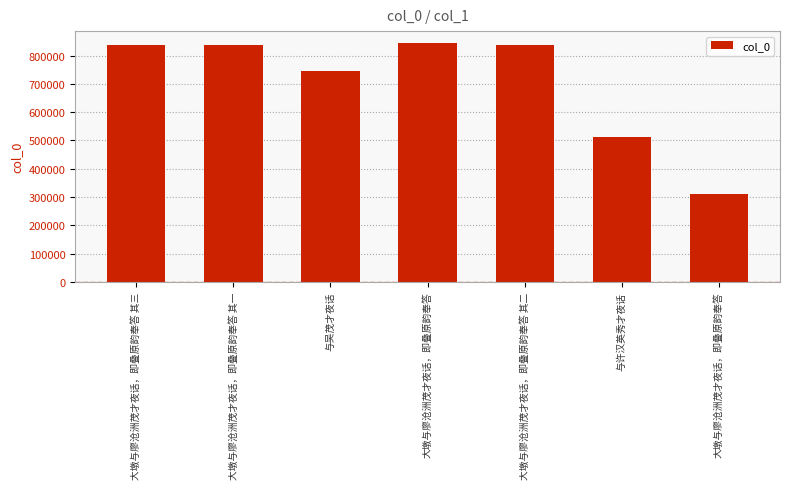

Between 与吴茂才夜话 and 大墩与廖沧洲茂才夜话，即叠原韵奉答 其二, which is larger?

大墩与廖沧洲茂才夜话，即叠原韵奉答 其二